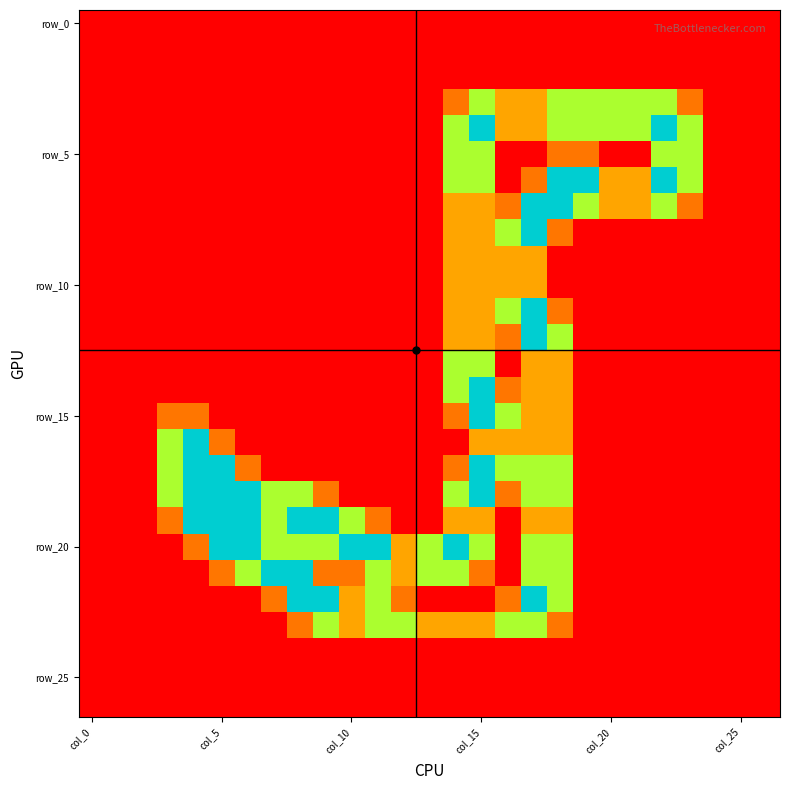

Which series has the largest total across all categories?

row_20